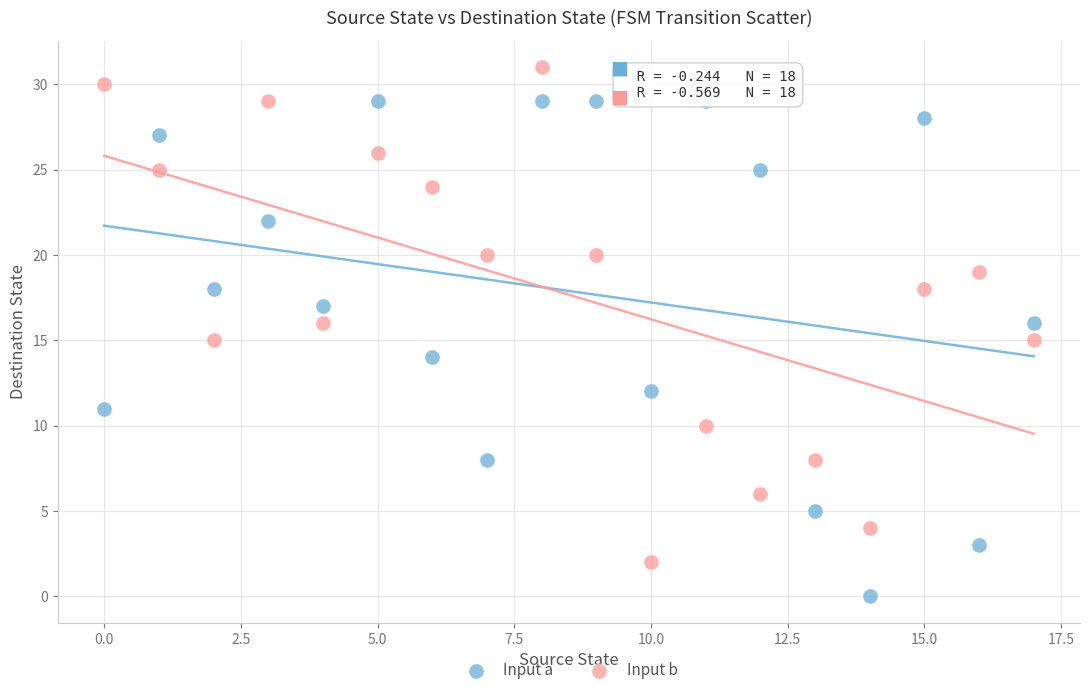

Which series reaches the minimum Y coordinate?

Input a